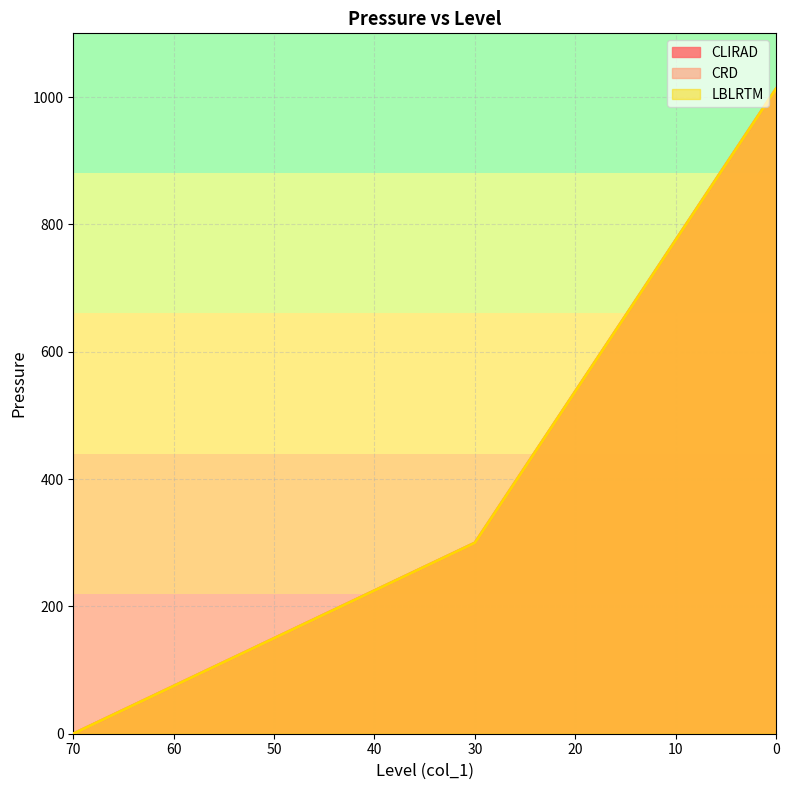

The value of CLIRAD at 70 is 0.0. True or false?

True